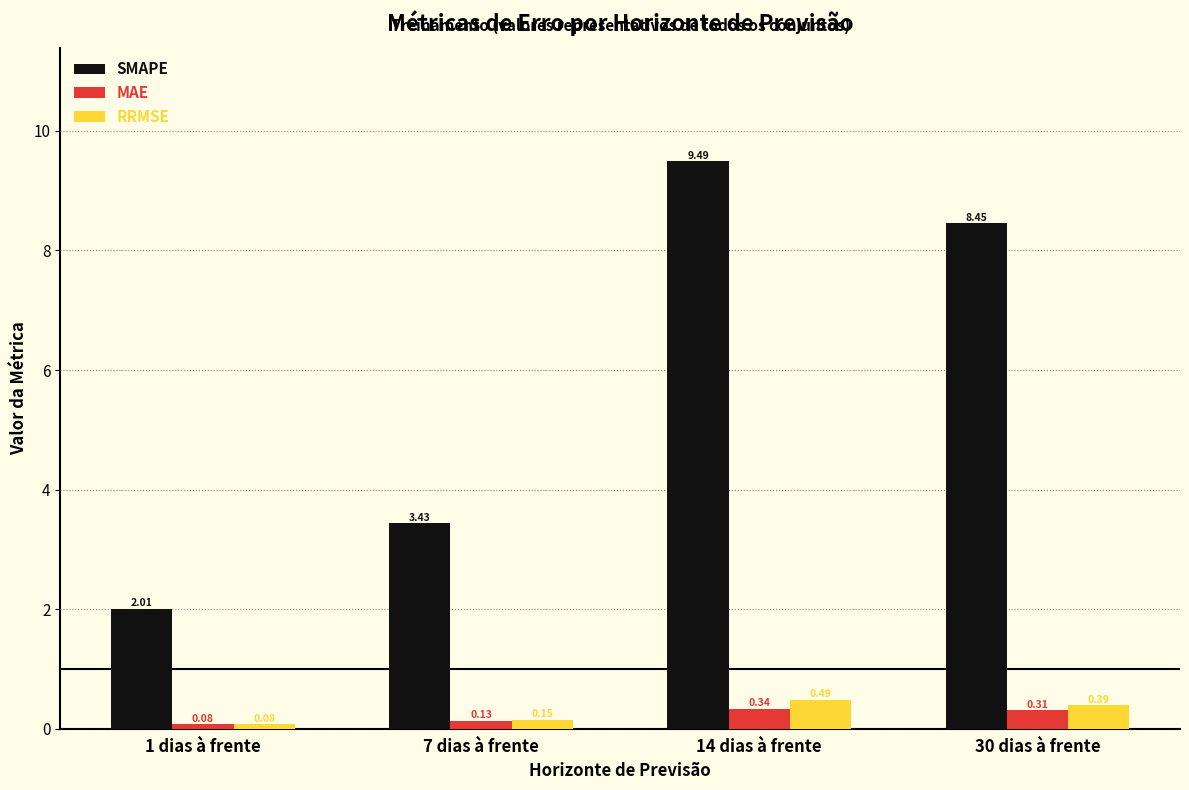

At which label is RRMSE closest to 0?

1 dias à frente